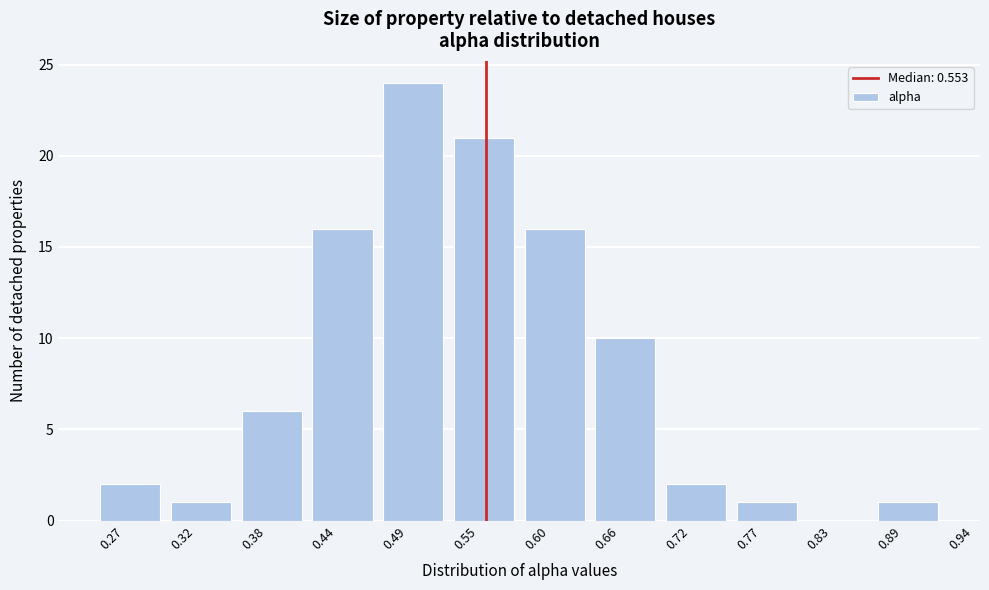

Reading left to right, what are all the values shown in this chart?

0.27=2	0.32=1	0.38=6	0.44=16	0.49=24	0.55=21	0.60=16	0.66=10	0.72=2	0.77=1	0.83=0	0.89=1